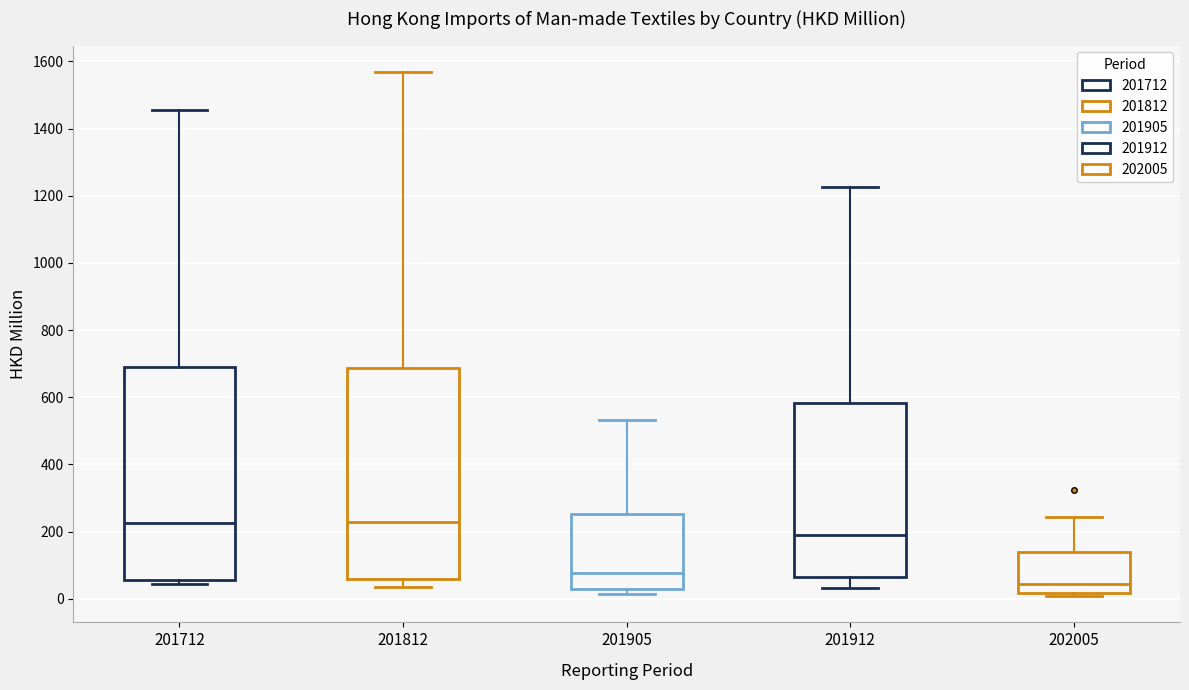

Where does the median line of the box at x = 201905 sit on the y-axis? The values are not printed on the chart, so give them approximately, as read against the axis.

80